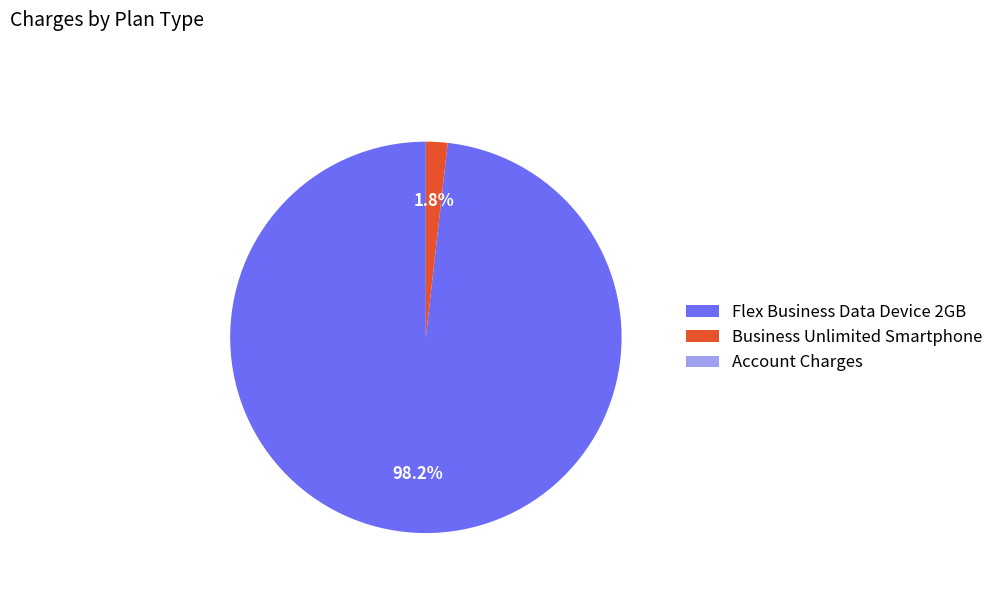

To the nearest percent, what percentage of the pie is Business Unlimited Smartphone?

2%